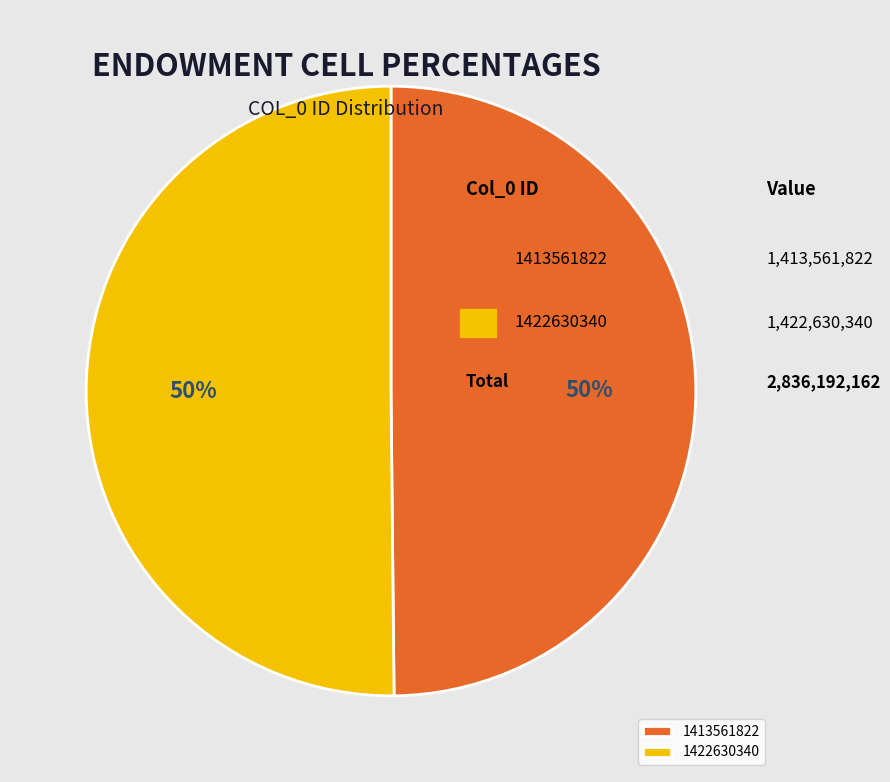

To the nearest percent, what percentage of the pie is 1422630340?

50%